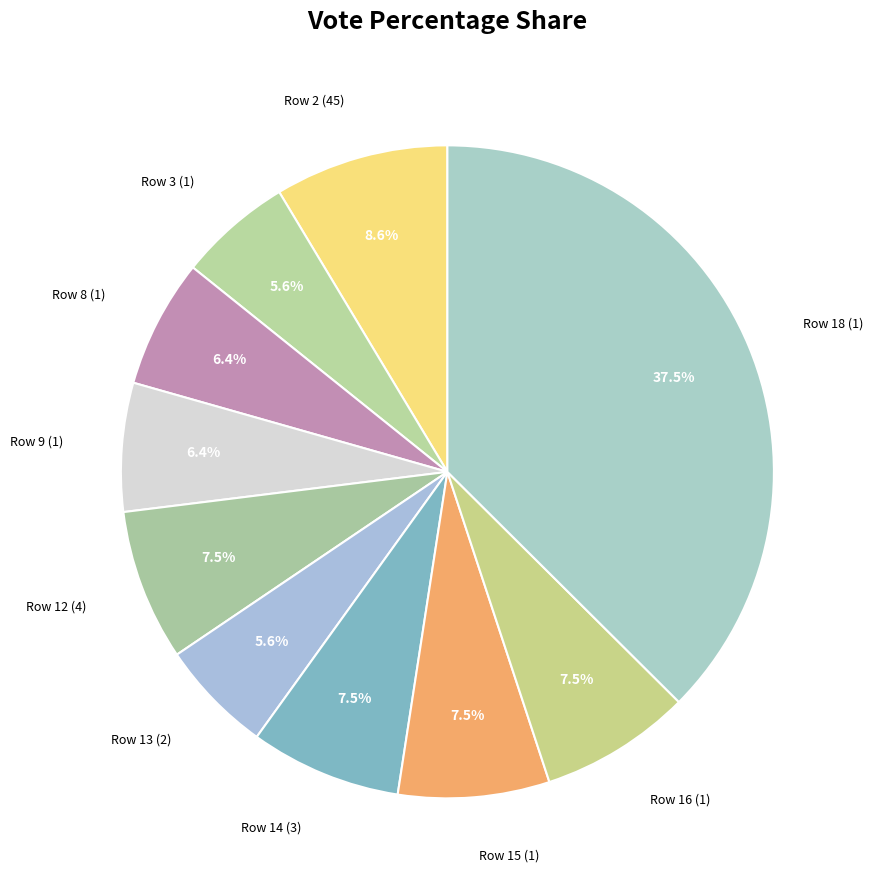

Combined, do Row 14 (3) and Row 3 (1) account for over 50%?

No